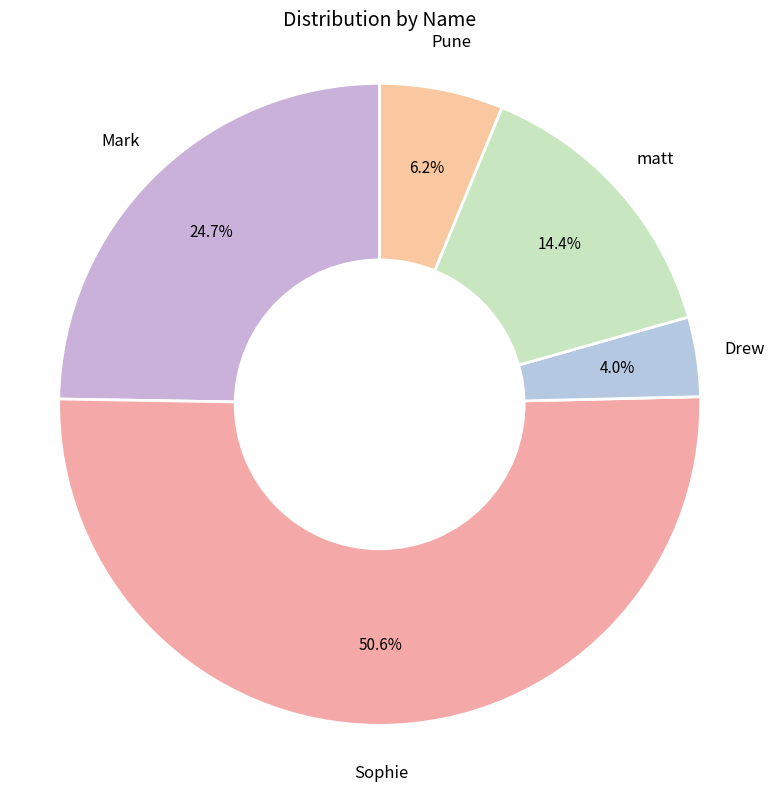

What is the smallest slice in the pie chart?

Drew